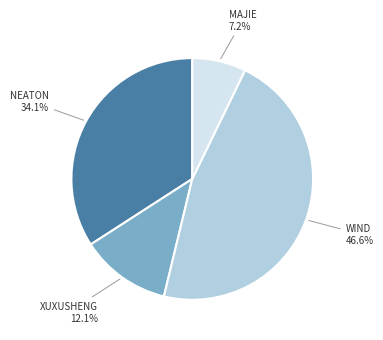

Does any single category account for the majority?

No